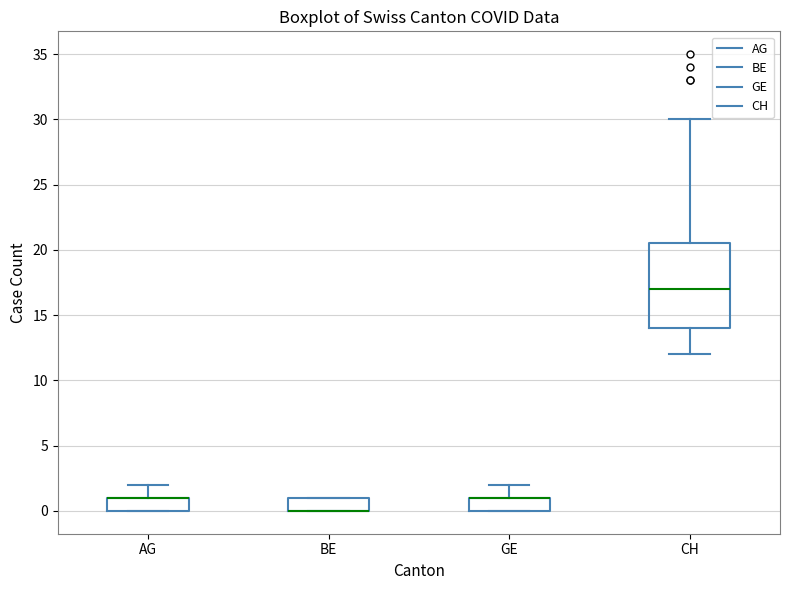

Reading left to right, read every box against the y-axis: the position of its median line, the range the box covers, and the ends of its whiskers. The values are not printed on the chart, so give them approximately, as read against the axis.

AG: median 1.0 (drawn on the box's upper edge), box 0.0 to 1.0, whiskers 0.0 to 2.0
BE: median 0.0 (drawn on the box's lower edge), box 0.0 to 1.0, whiskers 0.0 to 1.0
GE: median 1.0 (drawn on the box's upper edge), box 0.0 to 1.0, whiskers 0.0 to 2.0
CH: median 17.0, box 14.0 to 20.5, whiskers 12.0 to 30.0